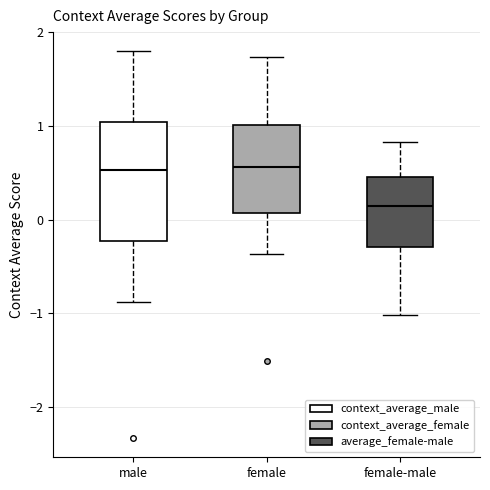

Where is the upper edge of the box for female-male on the y-axis? The values are not printed on the chart, so give them approximately, as read against the axis.

0.5